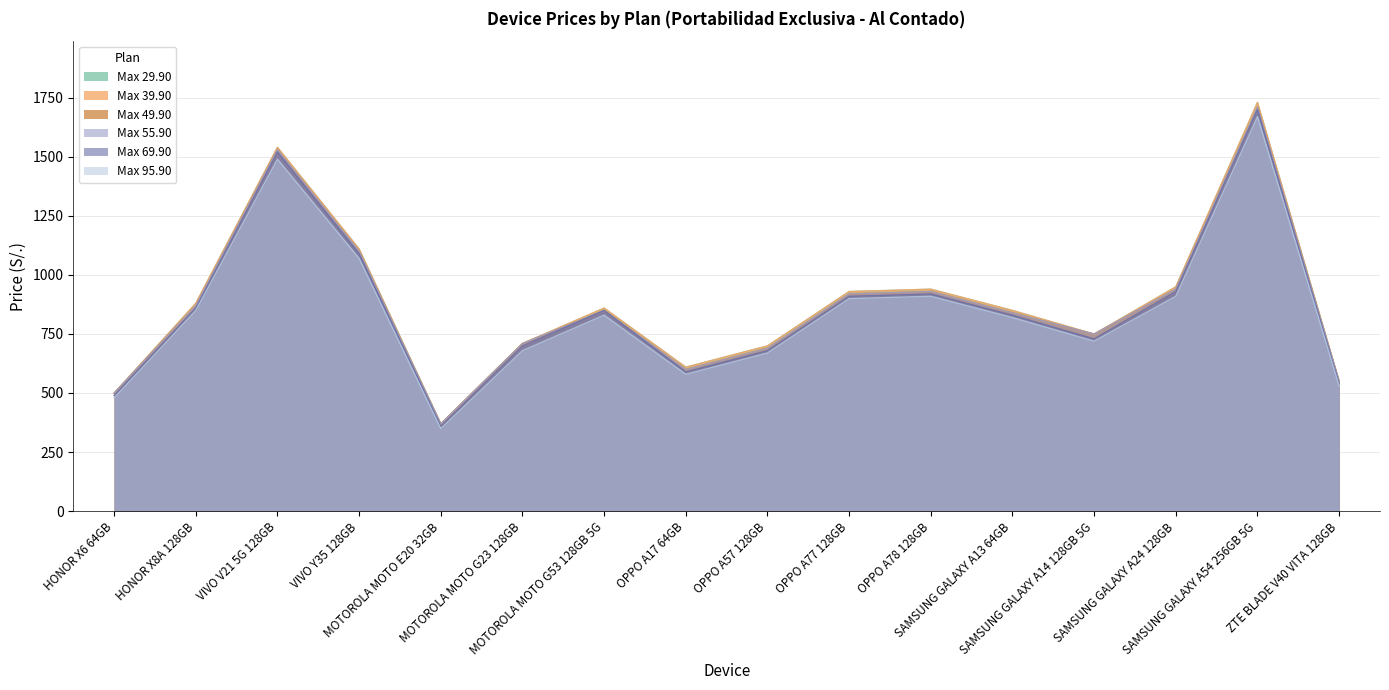

In Max 39.90, how many points are lower than both neighbors (excluding endpoints)?

3